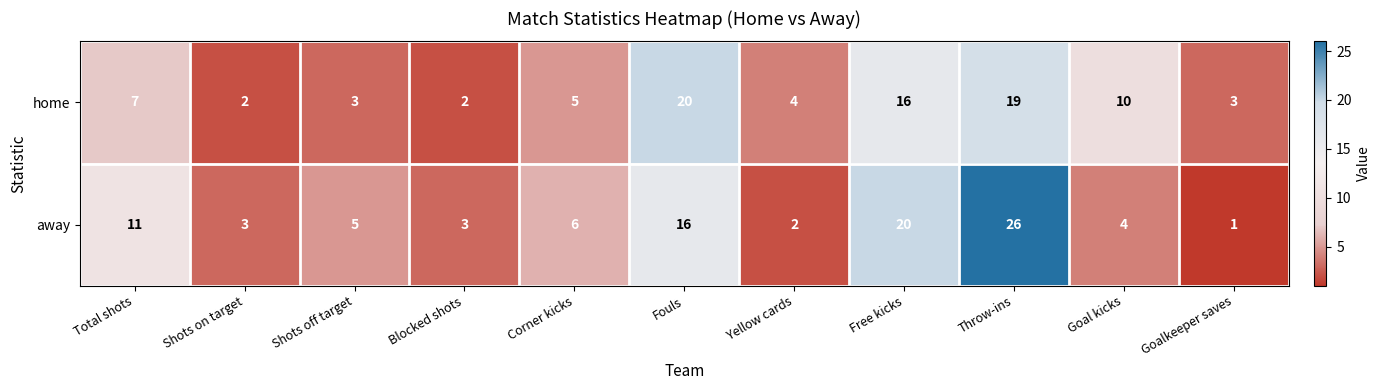

The home series shows 20 at Fouls. True or false?

True